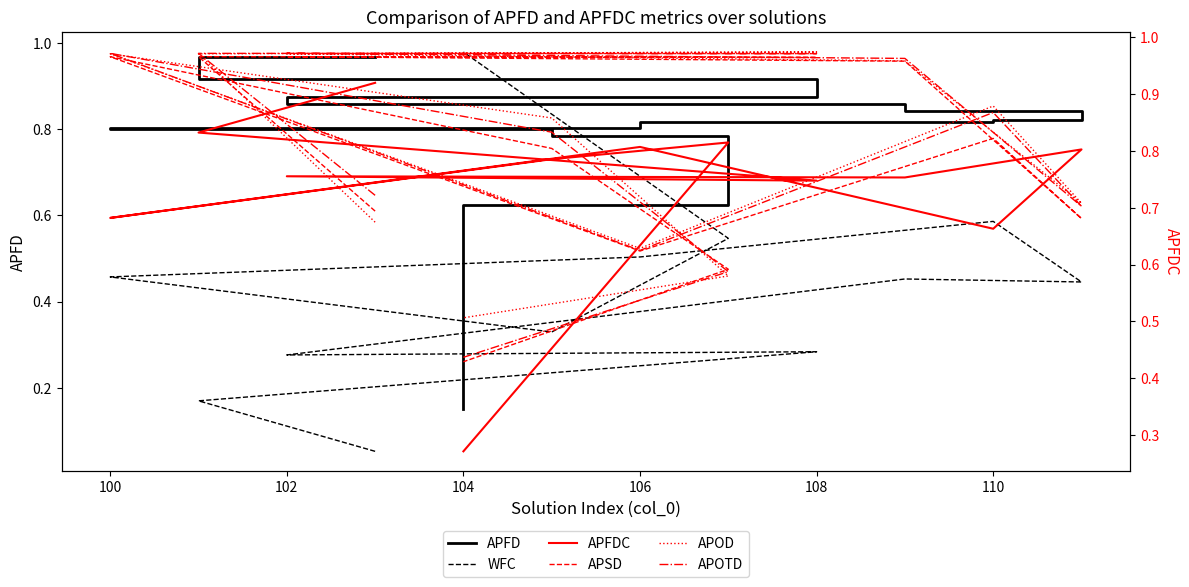

True or false: APOTD has more than 0 interior local peaks.

True